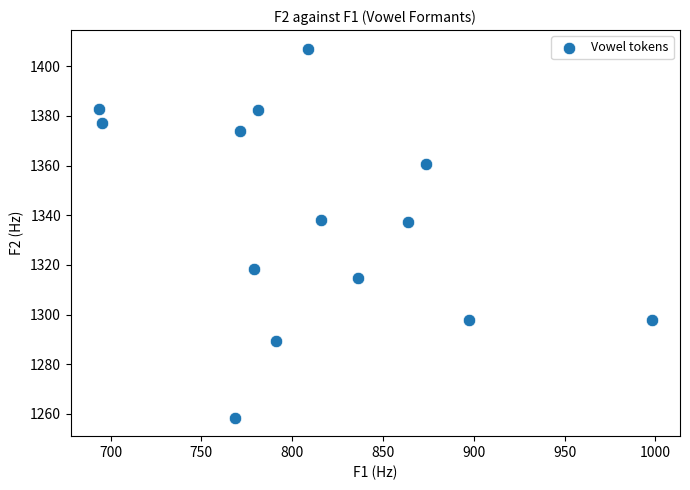

What is the range of Y values (max minus min)?

148.7